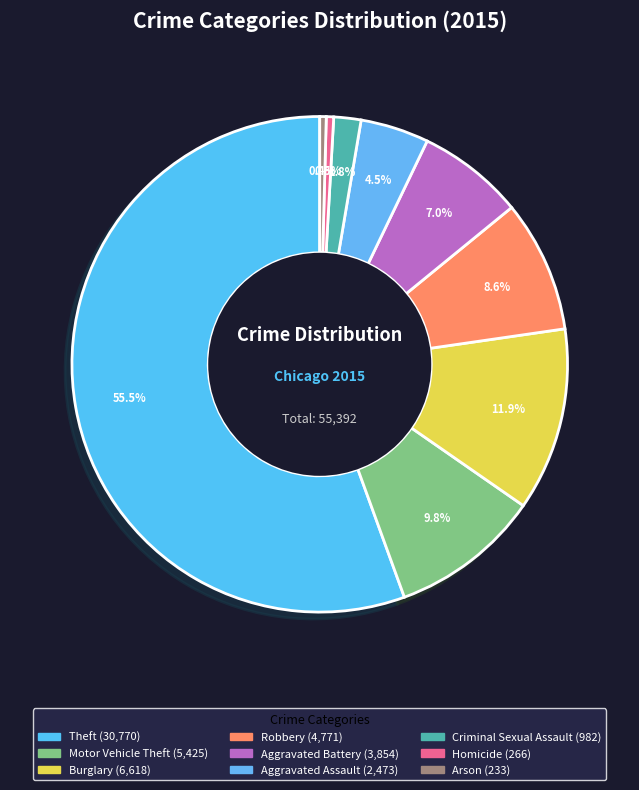

Which category accounts for the majority?

Theft